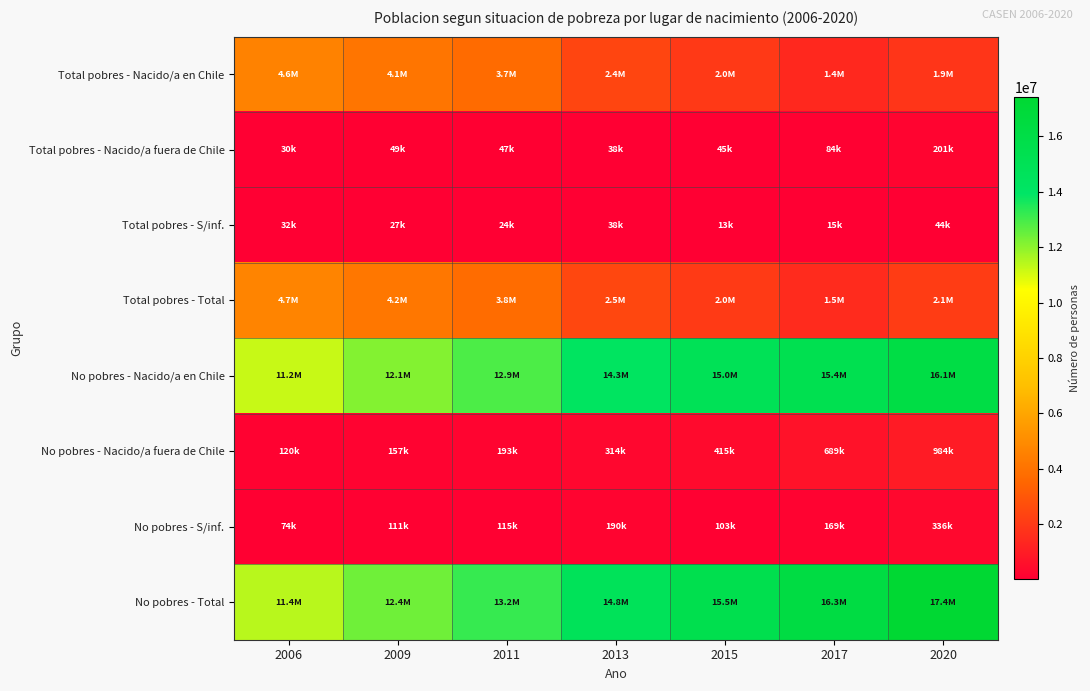

Which has a higher value, 2009 or 2011?

2009